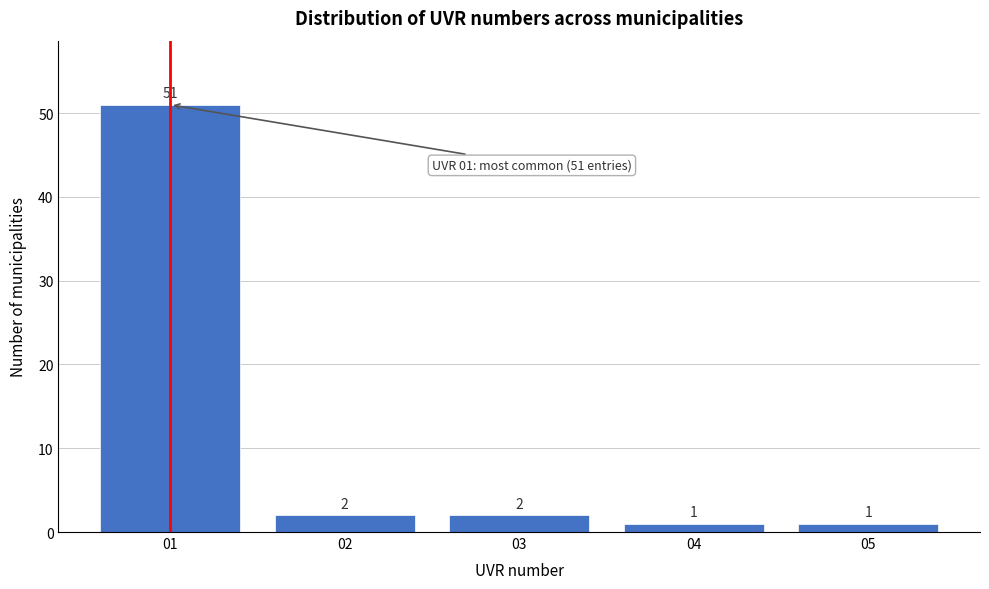

Reading left to right, transcribe all the data shown in this chart.

51	2	2	1	1